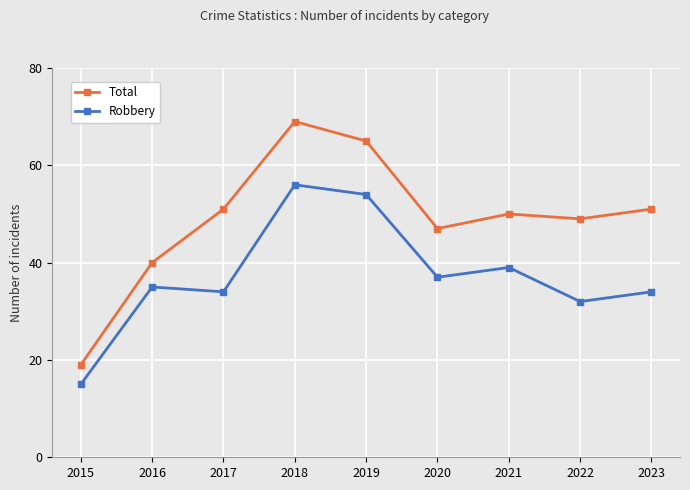

What is the approximate value of Total at 2015, to the nearest 10?

20